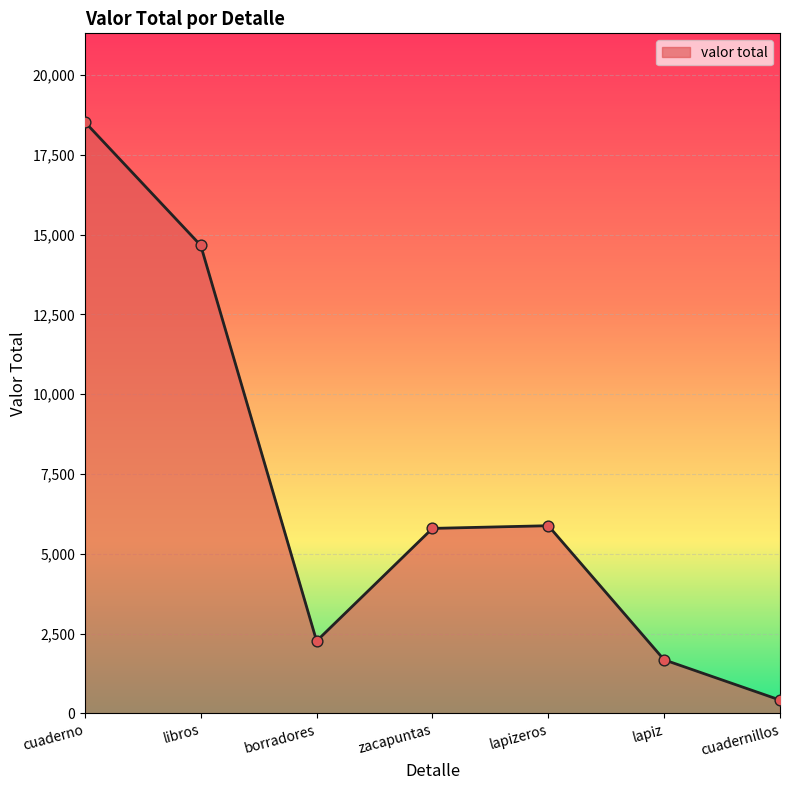

Approximately how many times larger is the value at borradores compared to libros?

0.2